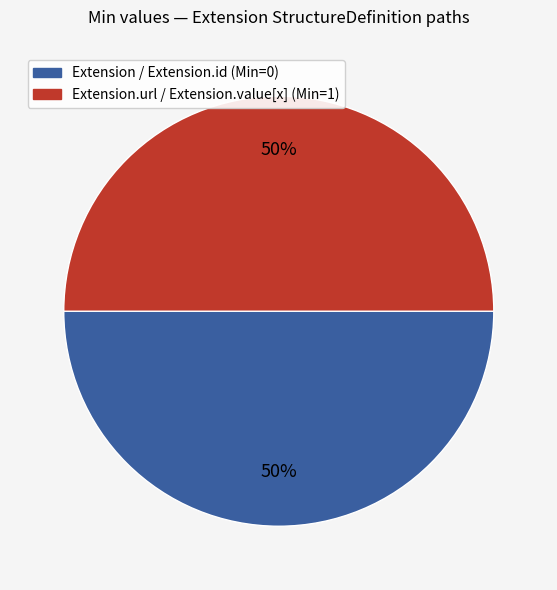

To the nearest percent, what is the average slice percentage?

50%